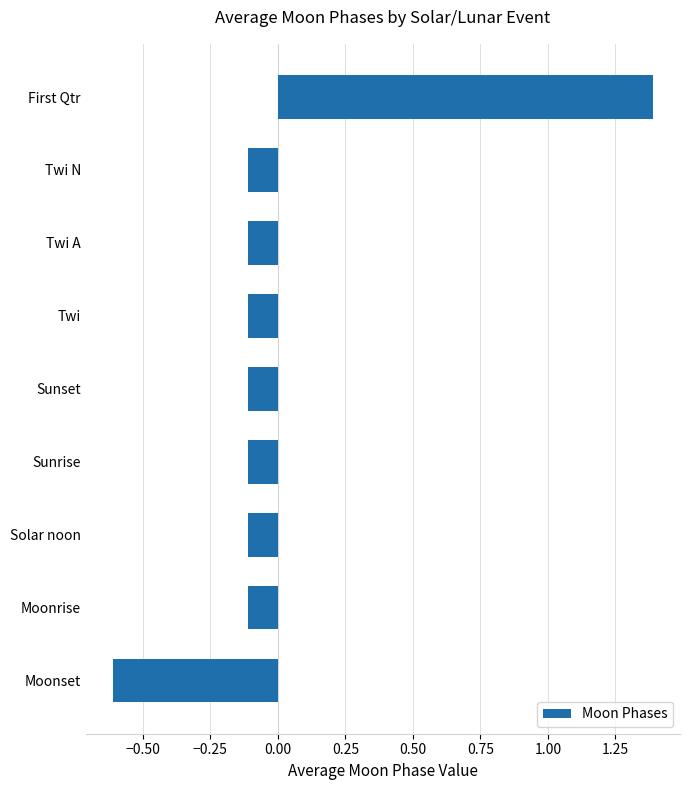

At which category does the chart reach its minimum across all series?

Moonset